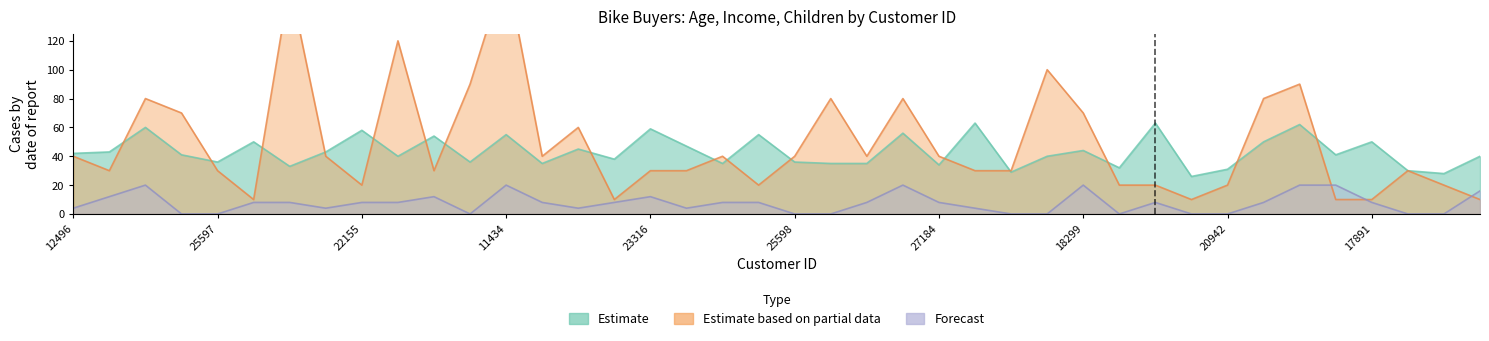

What is the label of the 34th point from the left?

18484